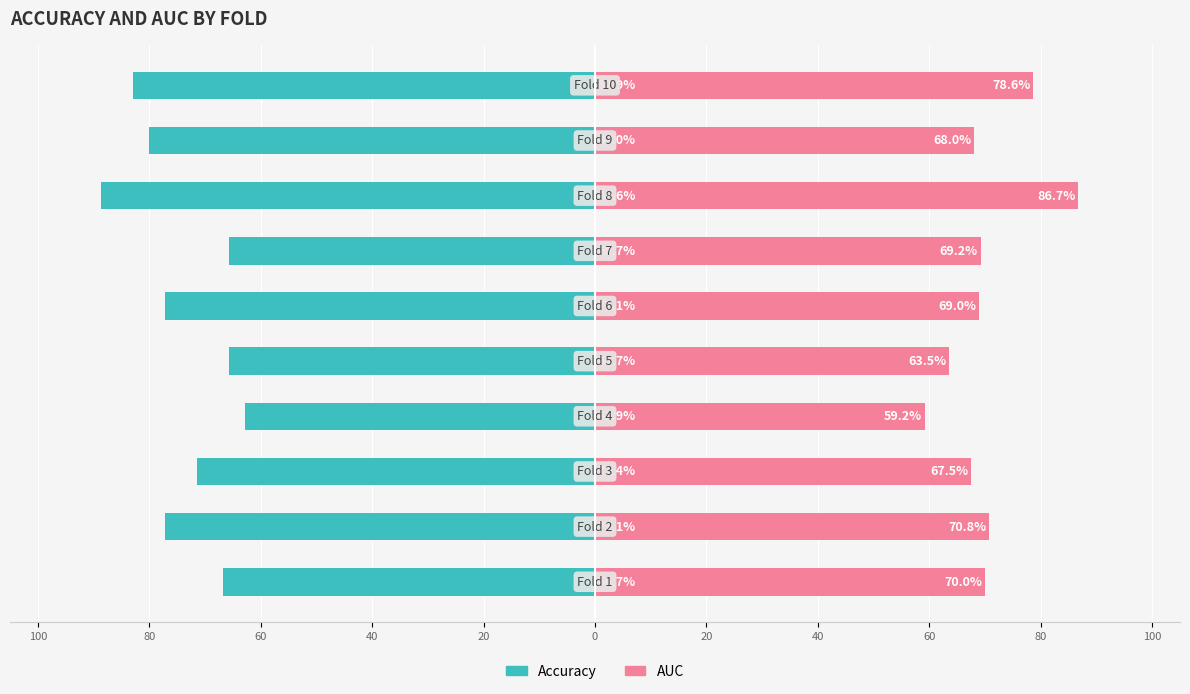

At how many categories does at least one series exceed -10?

10